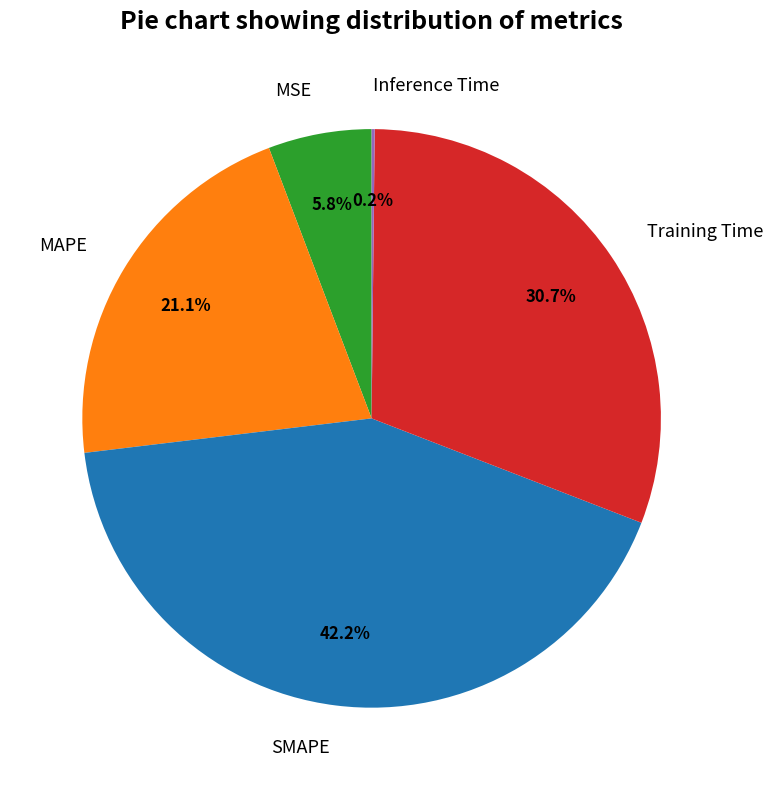

What percentage is the SMAPE slice, to the nearest percent?

42%